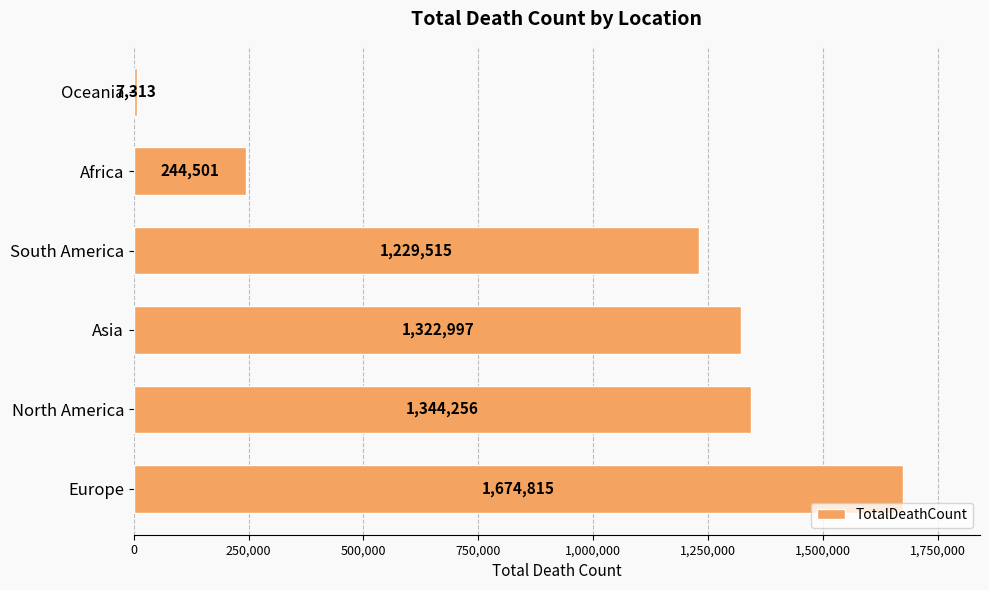

The value at South America is 2025269. True or false?

False